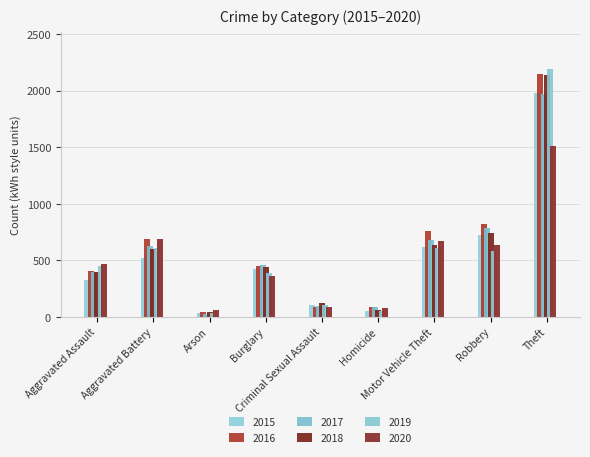

The value of 2019 at Burglary is 529. True or false?

False